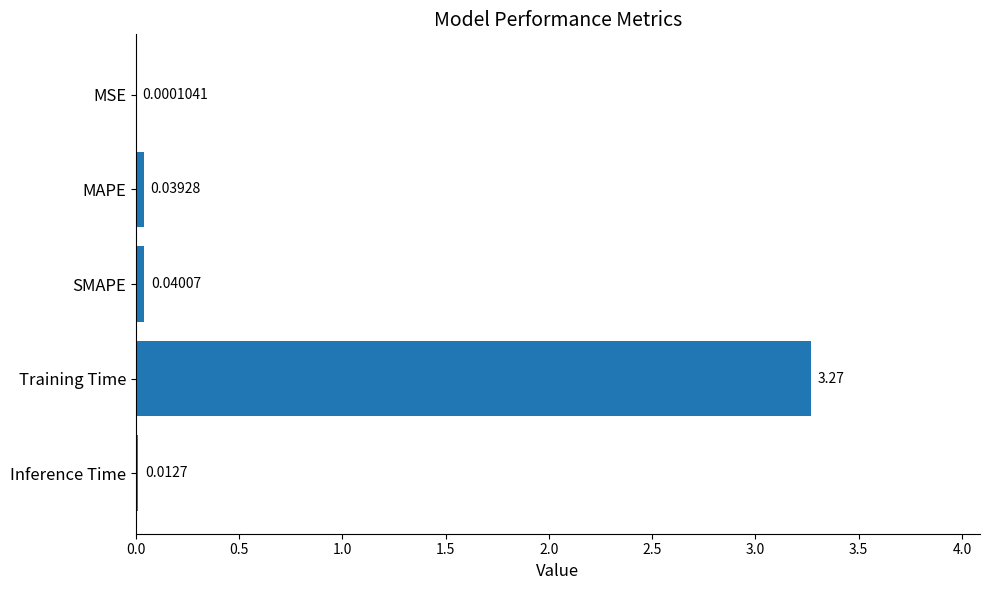

What is the sum of all values?

3.4